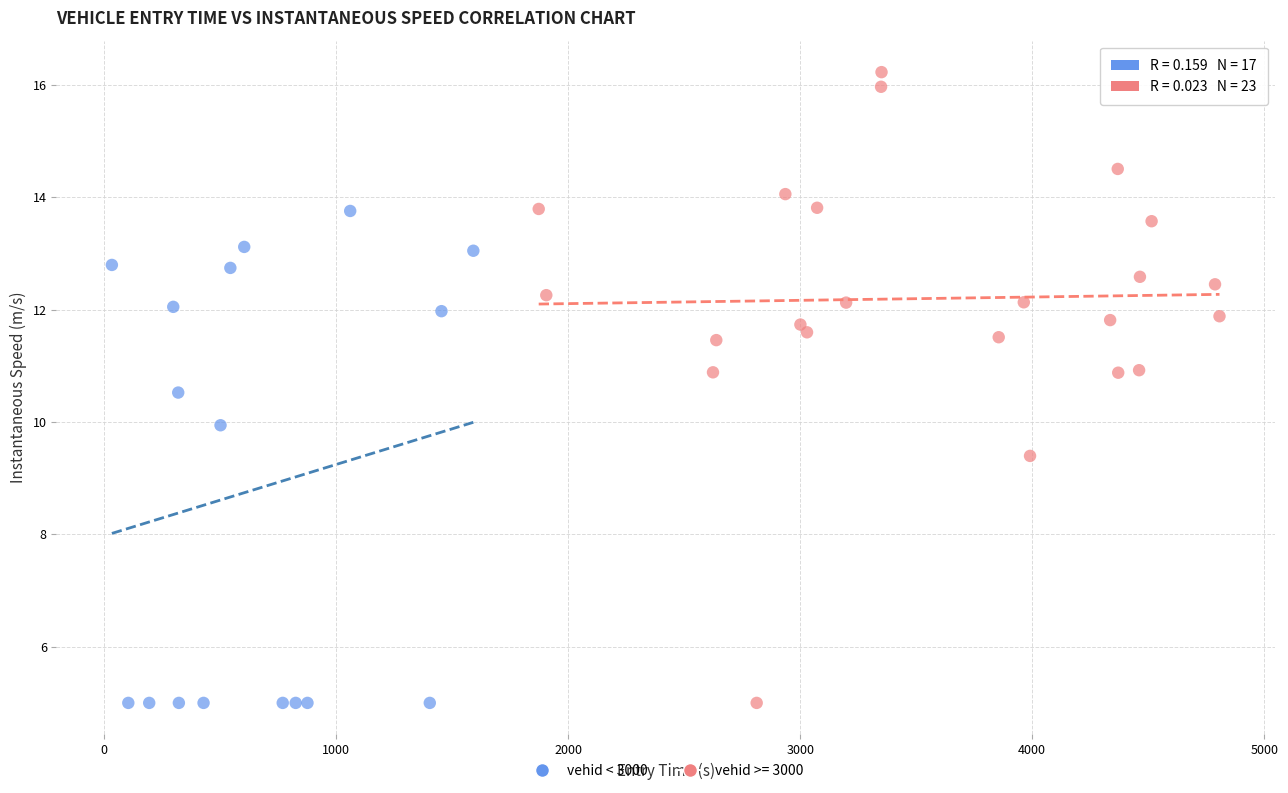

Which series has the widest spread of Y values?

vehid >= 3000